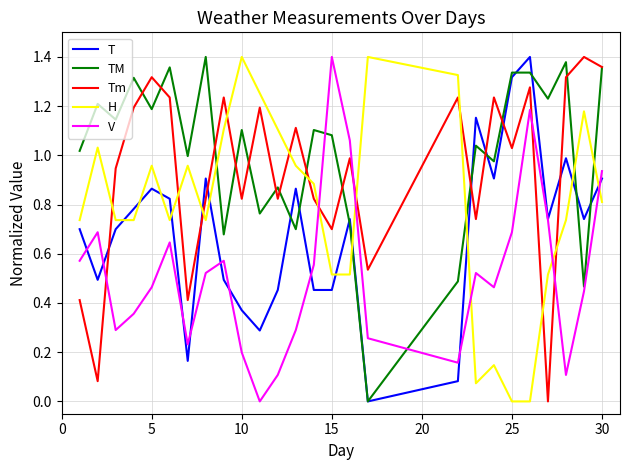

Which series has the largest total across all categories?

TM